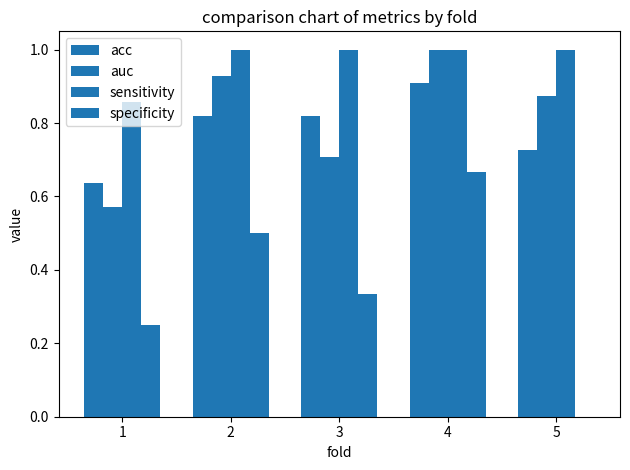

What is the value of the sensitivity bar at the 5th from the left?

1.0